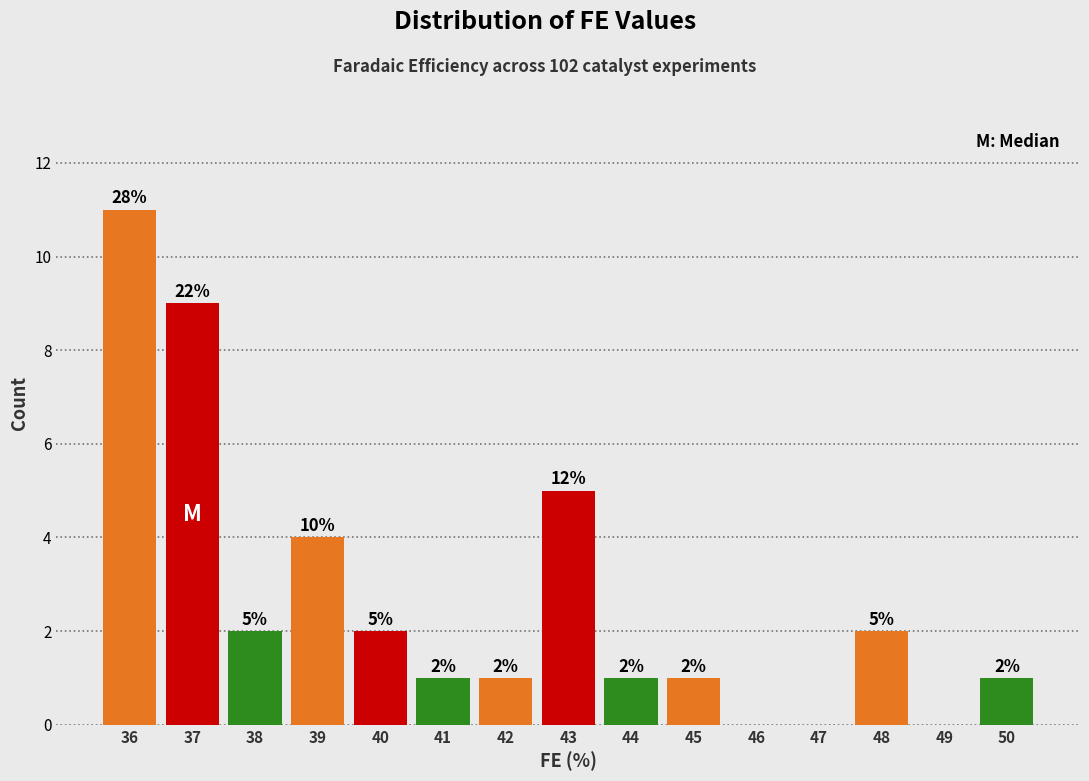

Reading left to right, list all the values displayed in this chart.

36=11	37=9	38=2	39=4	40=2	41=1	42=1	43=5	44=1	45=1	46=0	47=0	48=2	49=0	50=1